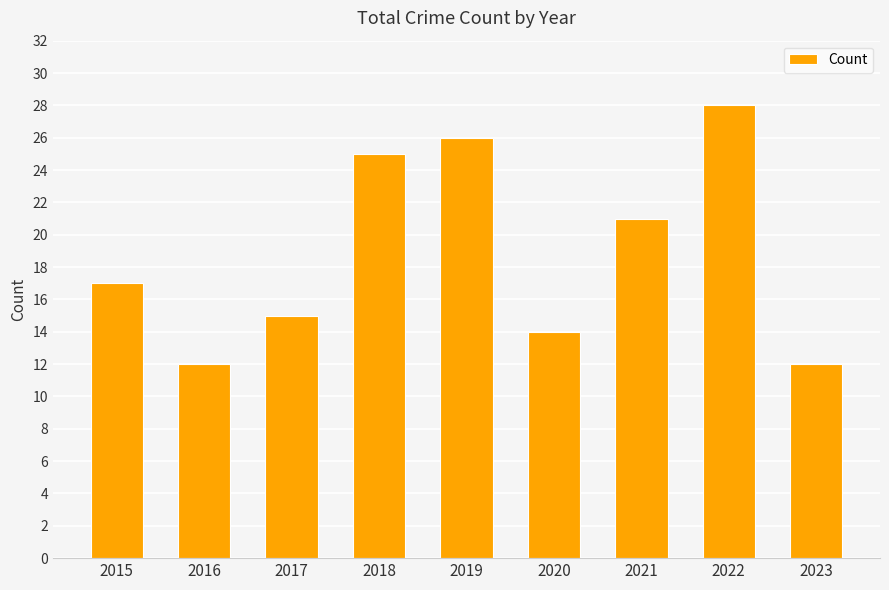

What is the difference between the maximum and minimum values?

16